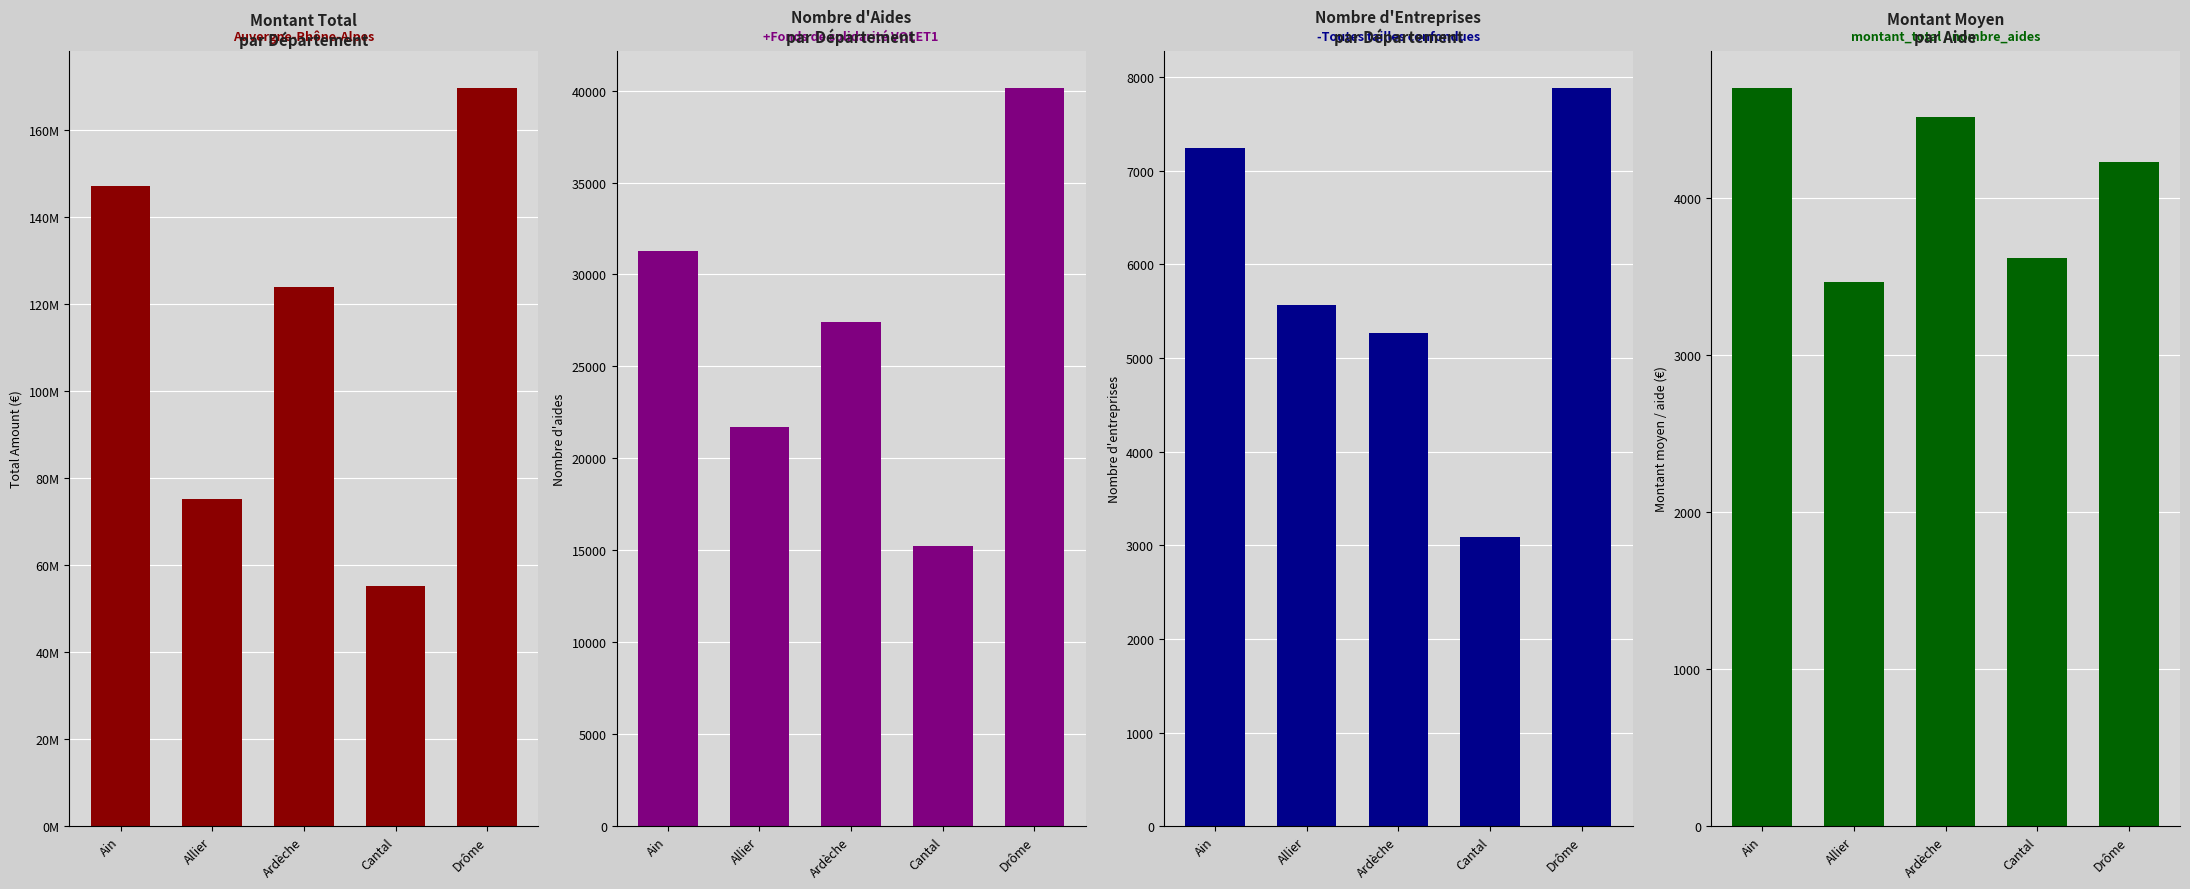

Which category has the lowest value in the nombre_aides series?

Cantal